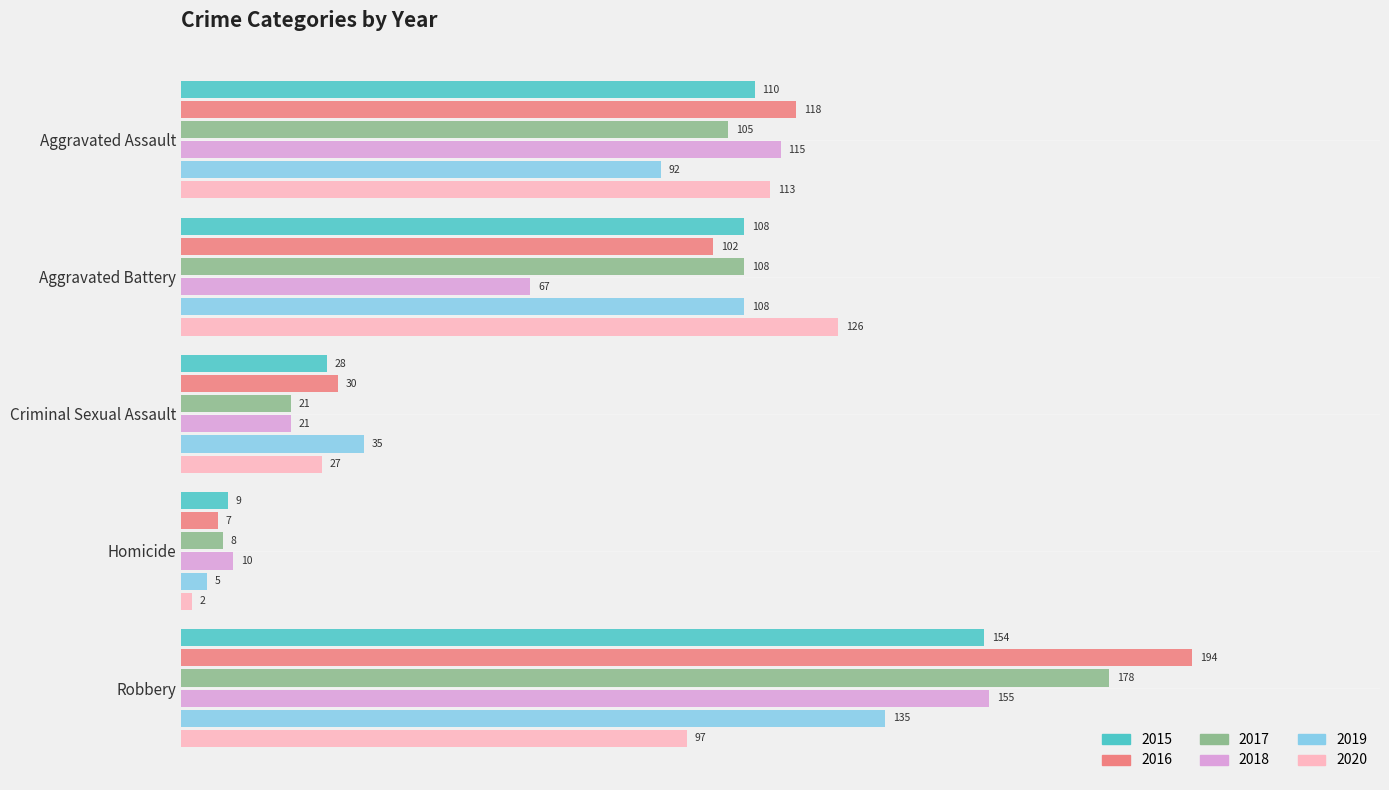

What value does the 2020 series have at Homicide?

2